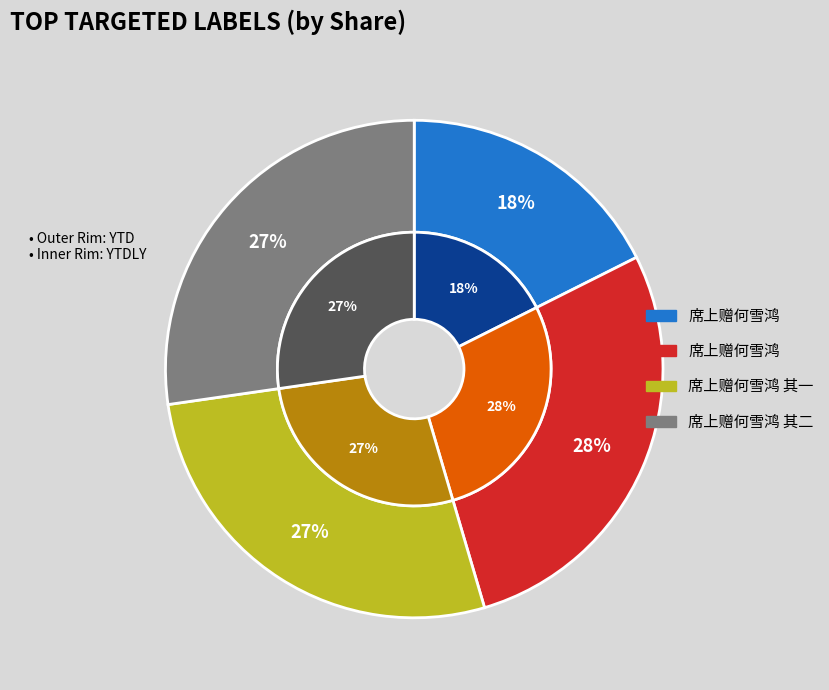

What percentage is the 席上赠何雪鸿 slice, to the nearest percent?

28%